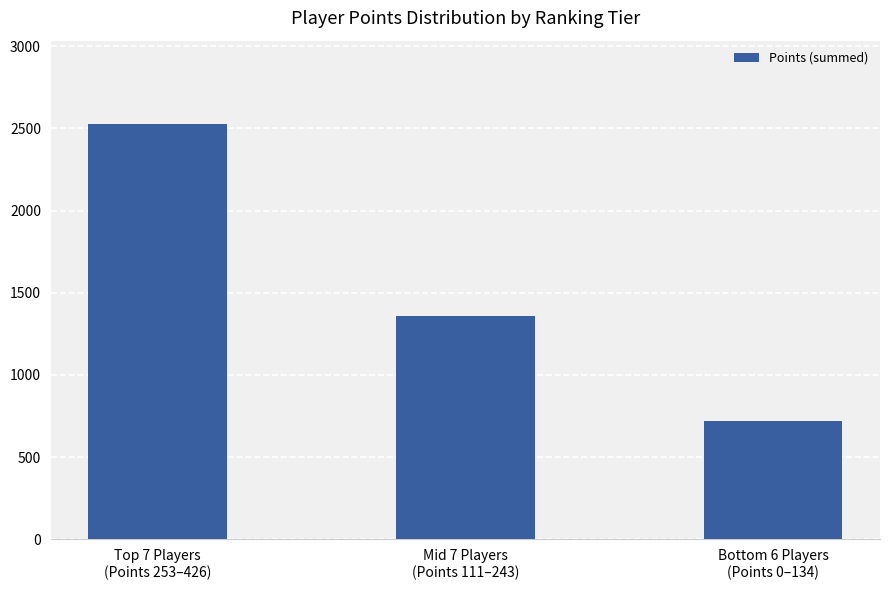

Which has a higher value, Bottom 6 Players
(Points 0–134) or Top 7 Players
(Points 253–426)?

Top 7 Players
(Points 253–426)